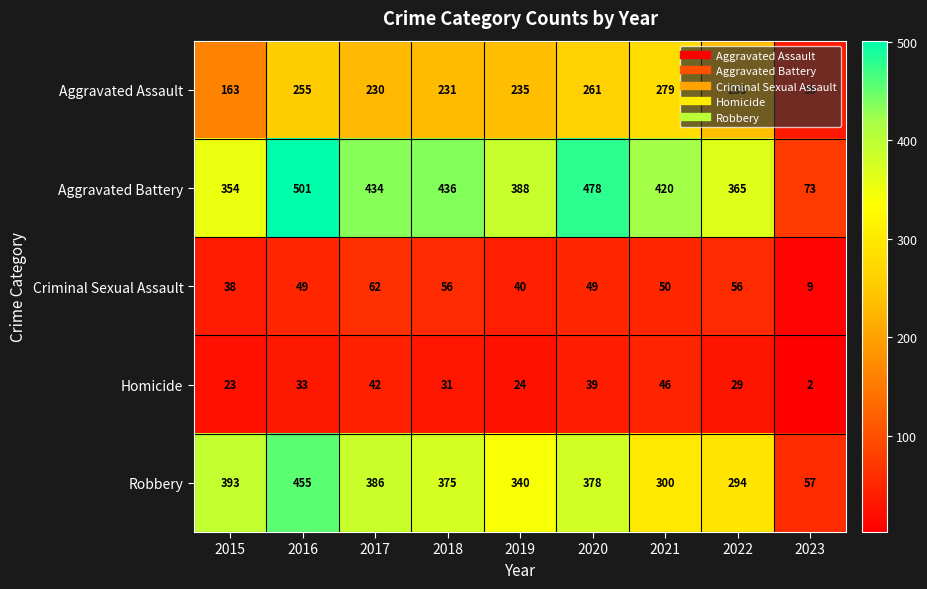

List the series in order of their peak value, lowest first.

Homicide, Criminal Sexual Assault, Aggravated Assault, Robbery, Aggravated Battery